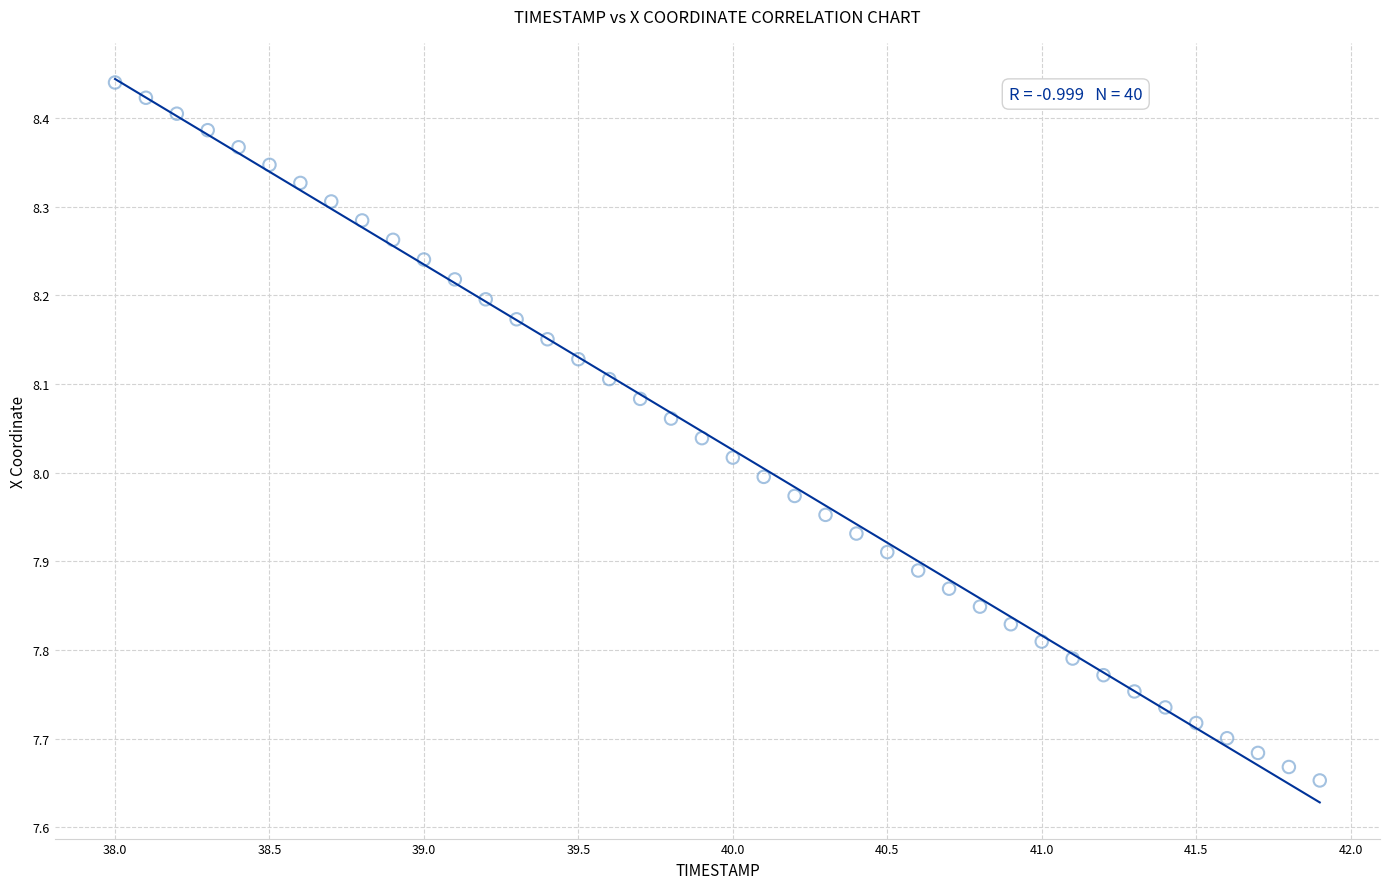

What is the range of Y values (max minus min)?

0.8